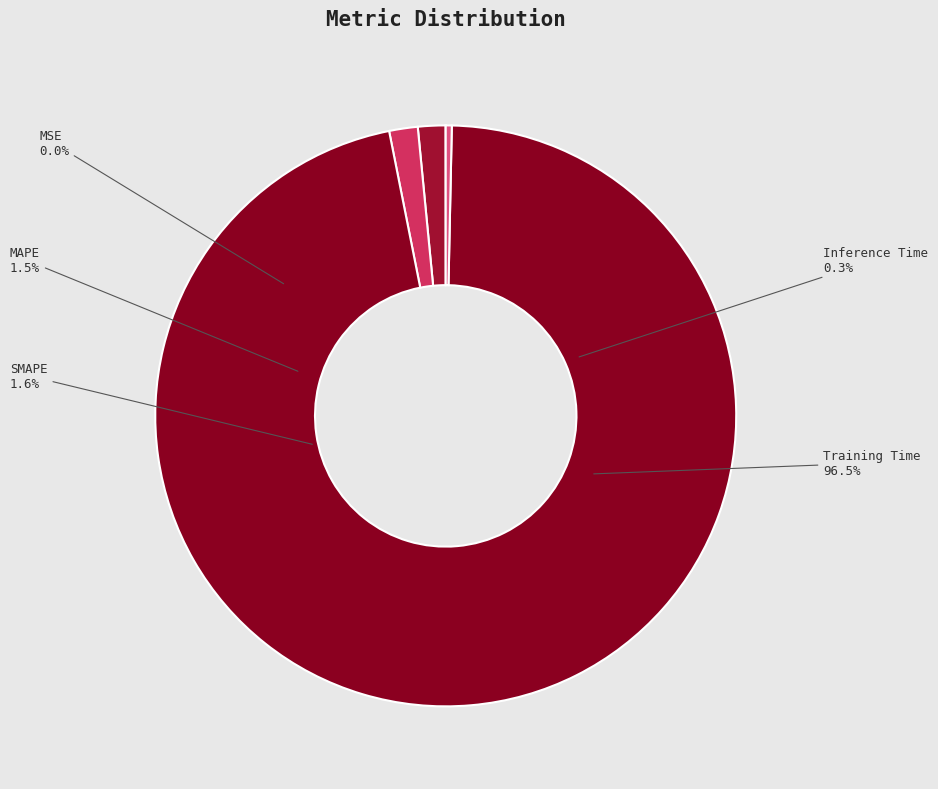

How many segments does this pie chart have?

5